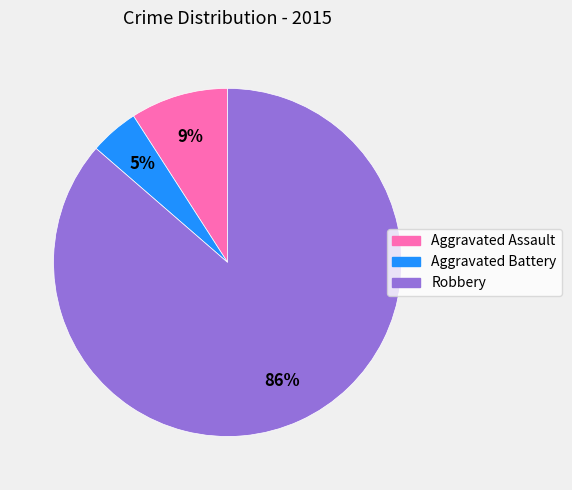

To the nearest percent, what is the average slice percentage?

33%